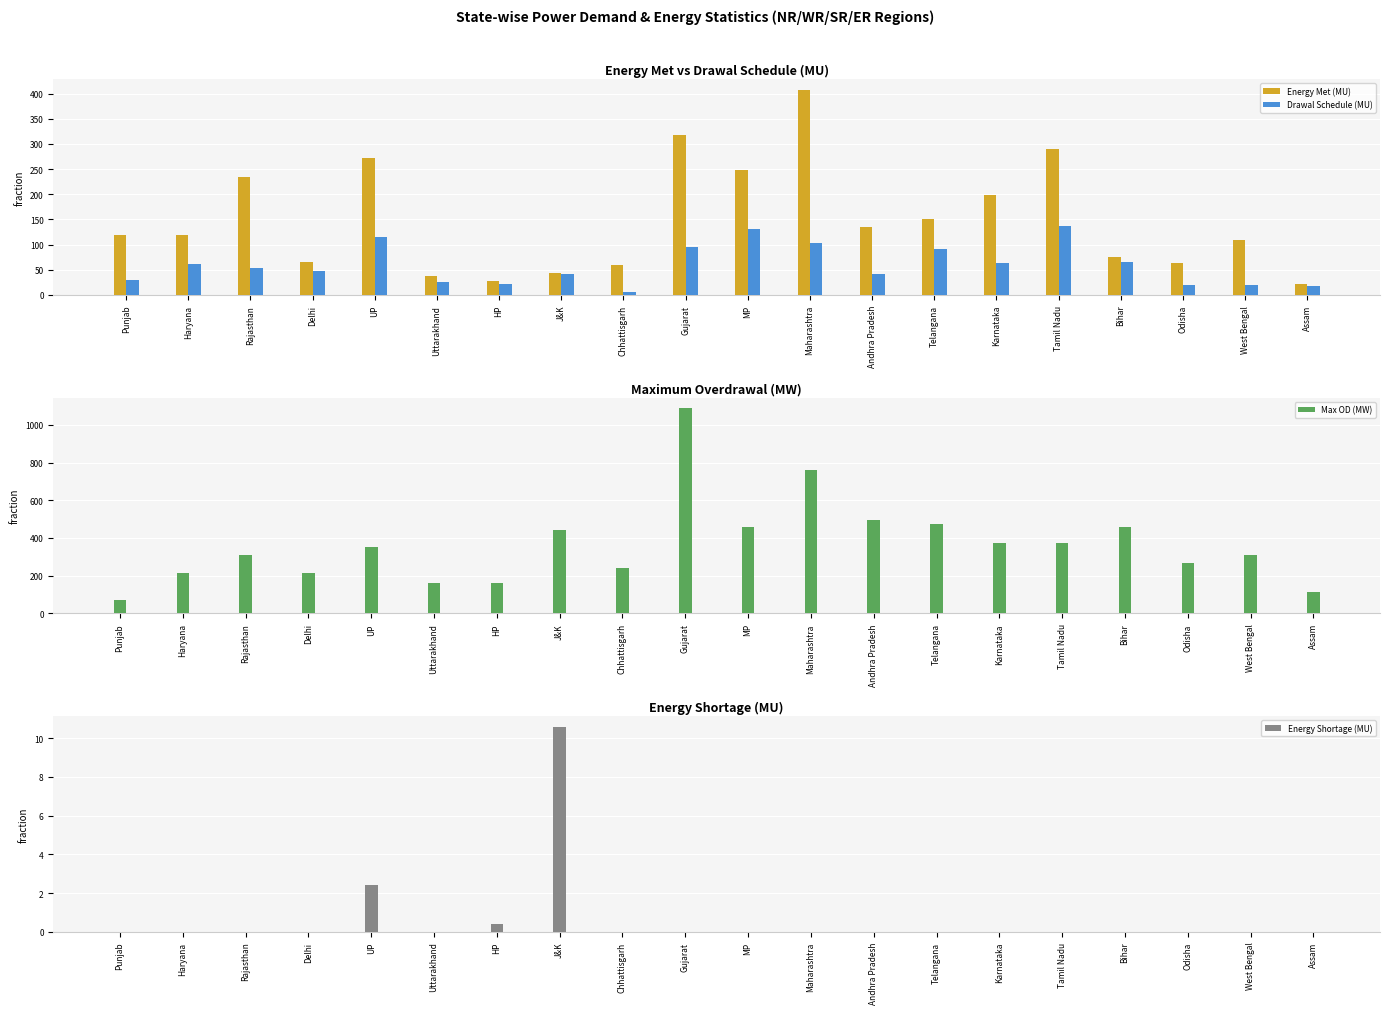

What is the difference between the Energy Met (MU) values at Delhi and HP?

36.7